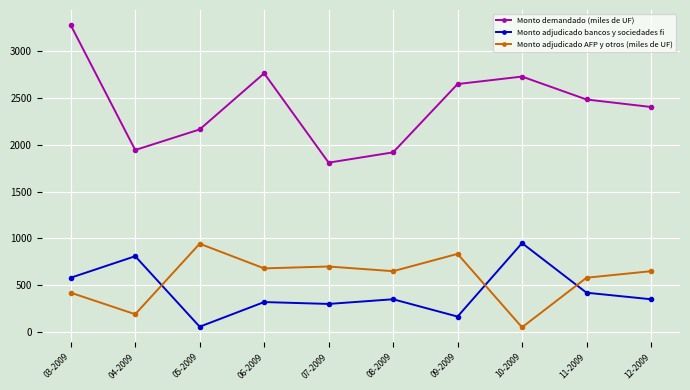

True or false: Monto adjudicado AFP y otros (miles de UF) and Monto demandado (miles de UF) cross at least once.

False